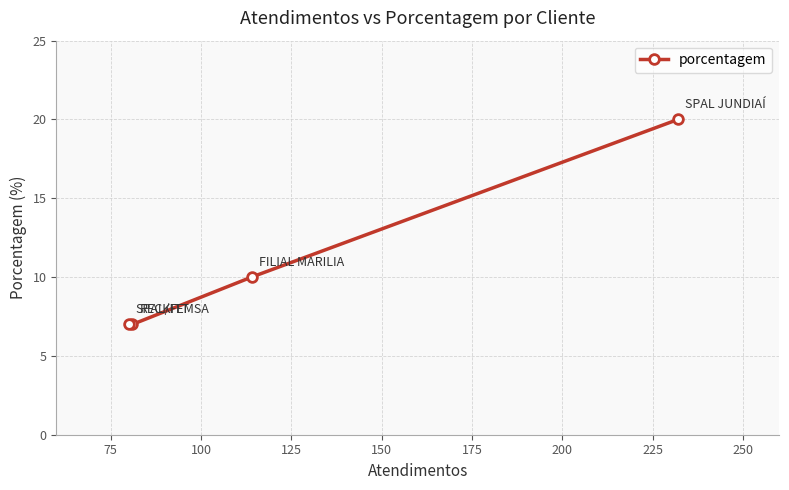

How many lines are shown in the chart?

1